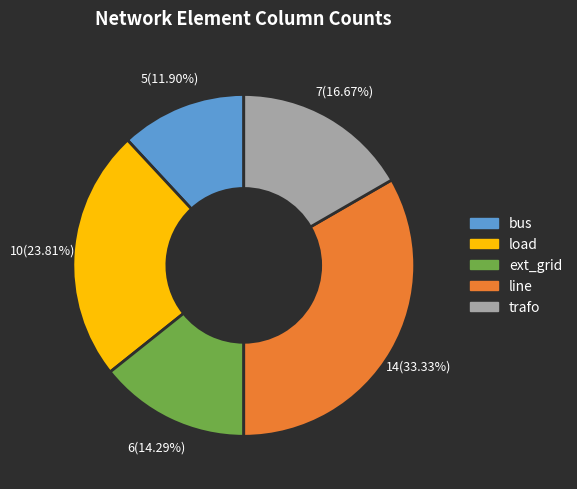

Rank the categories by value from lowest to highest.

bus, ext_grid, trafo, load, line